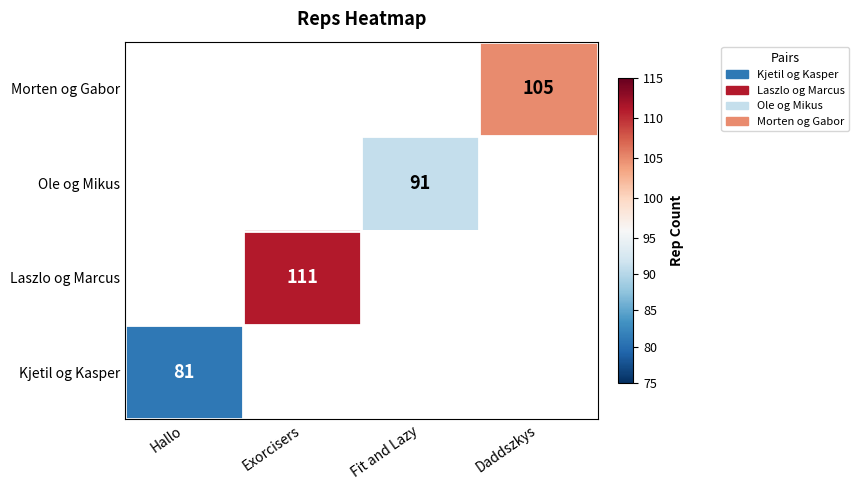

Count the number of data series in this chart.

4